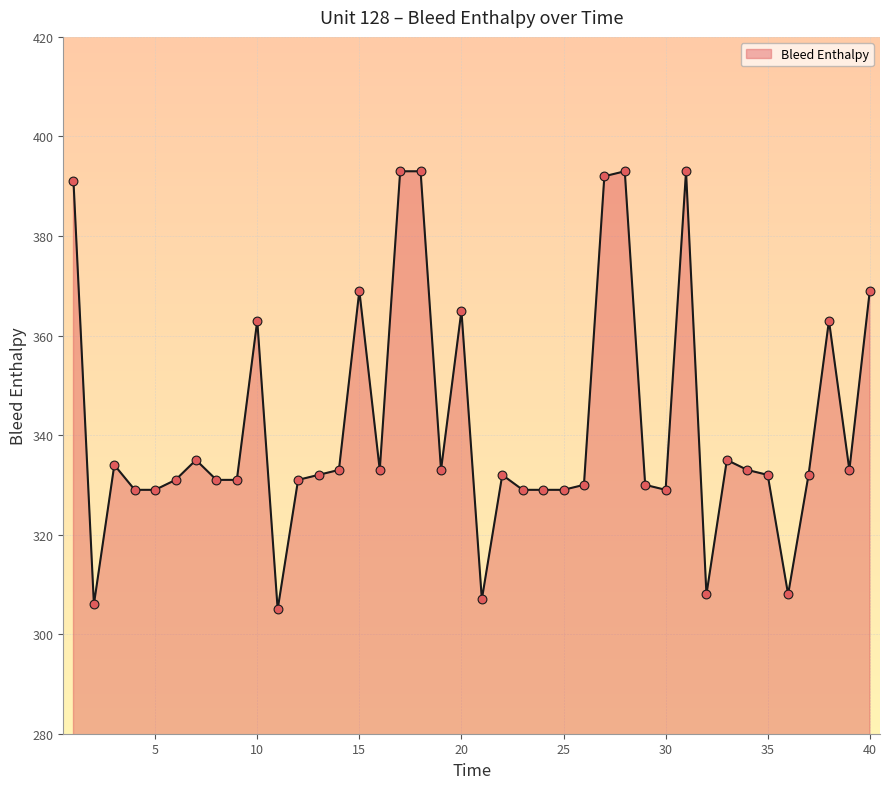

What is the minimum value shown in the chart?

305